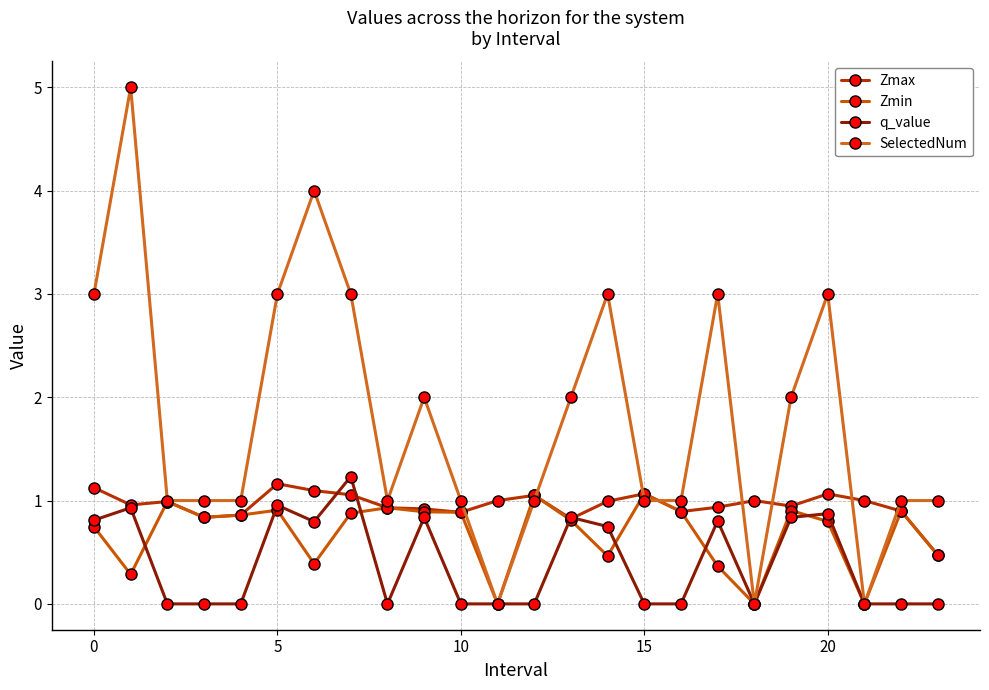

What is the difference between the maximum and minimum values in the SelectedNum series?

5.0